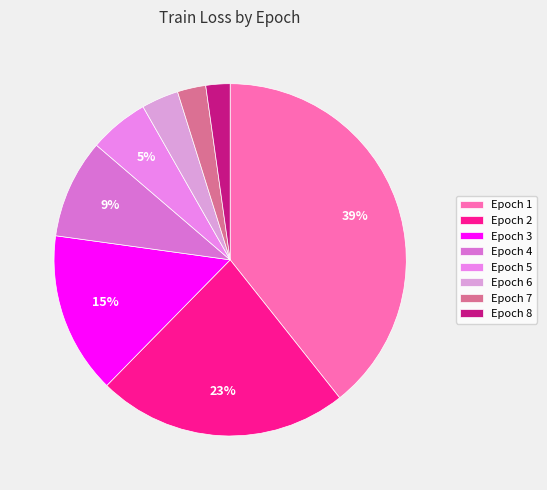

Count the number of slices in the pie.

8